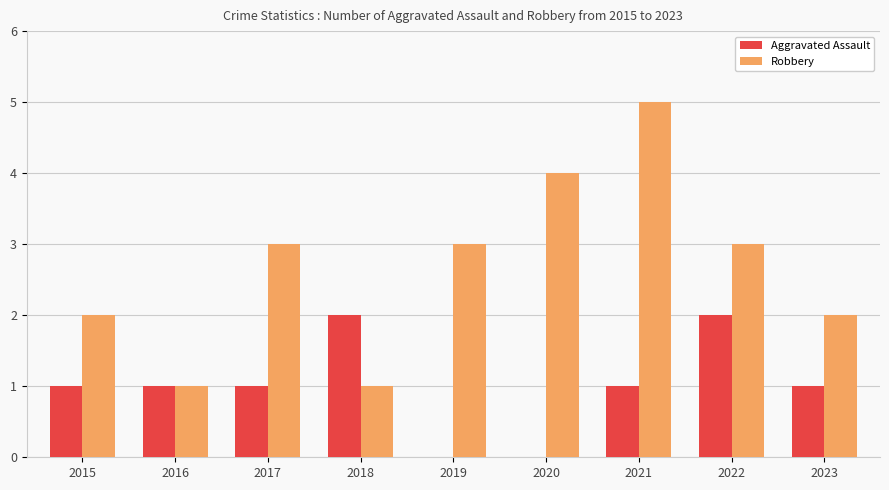

Which series changed the most between 2019 and 2021?

Robbery